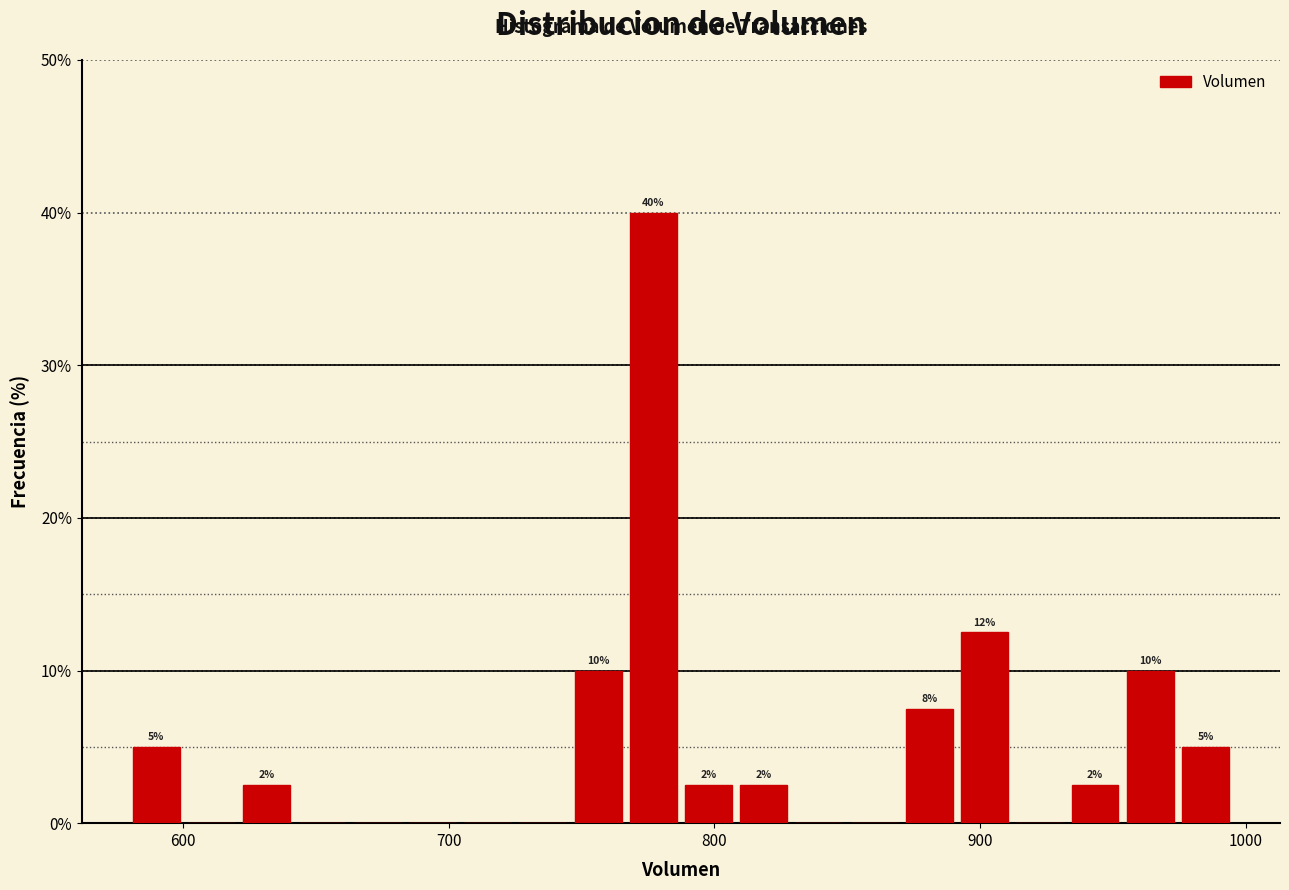

Read against the x-axis, roughly where is the centre of the tallest bar?

780